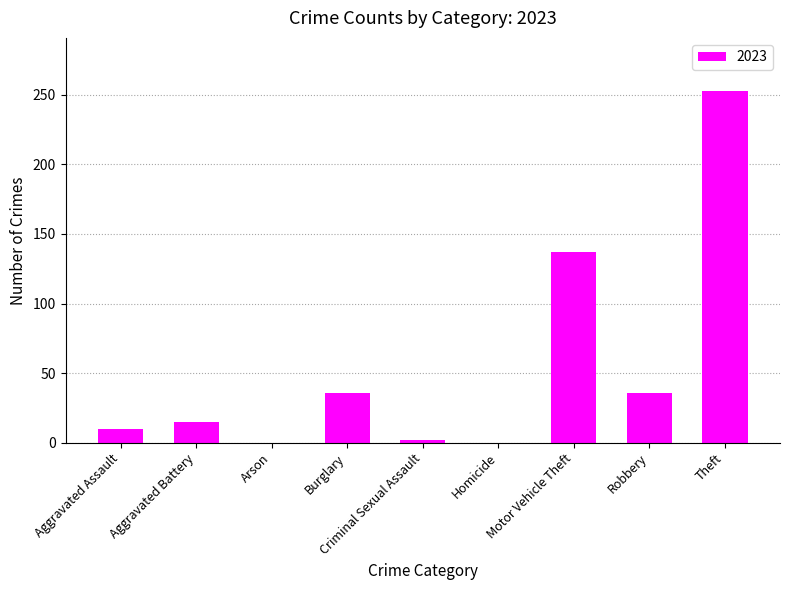

What is the sum of all values?

489